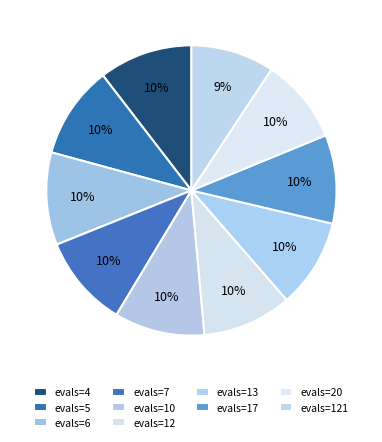

Count the number of slices in the pie.

10